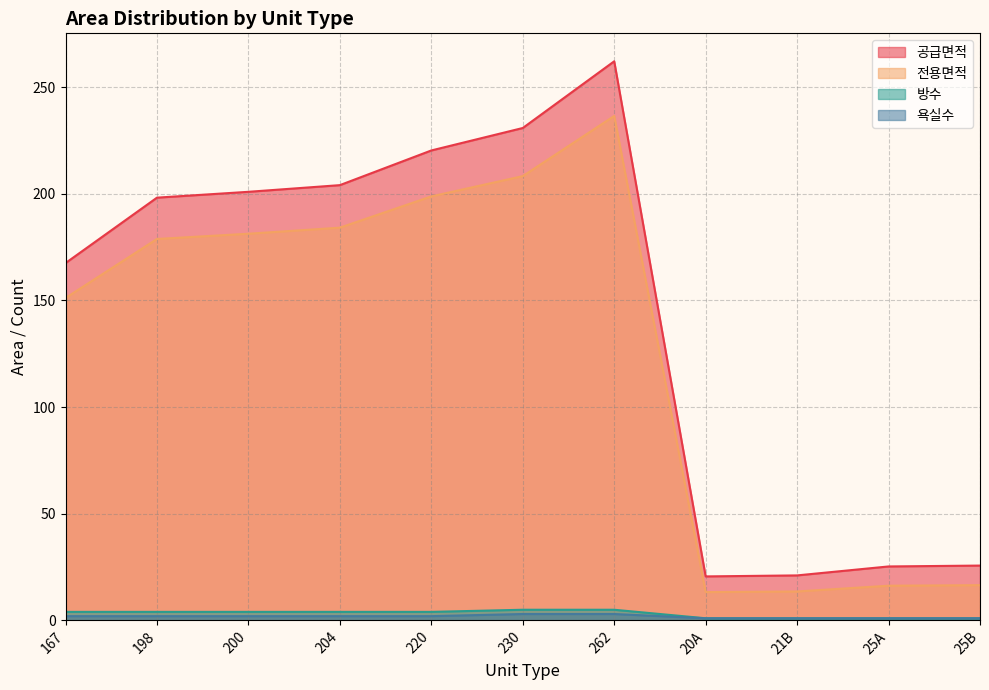

True or false: 욕실수 and 공급면적 intersect in this chart.

False